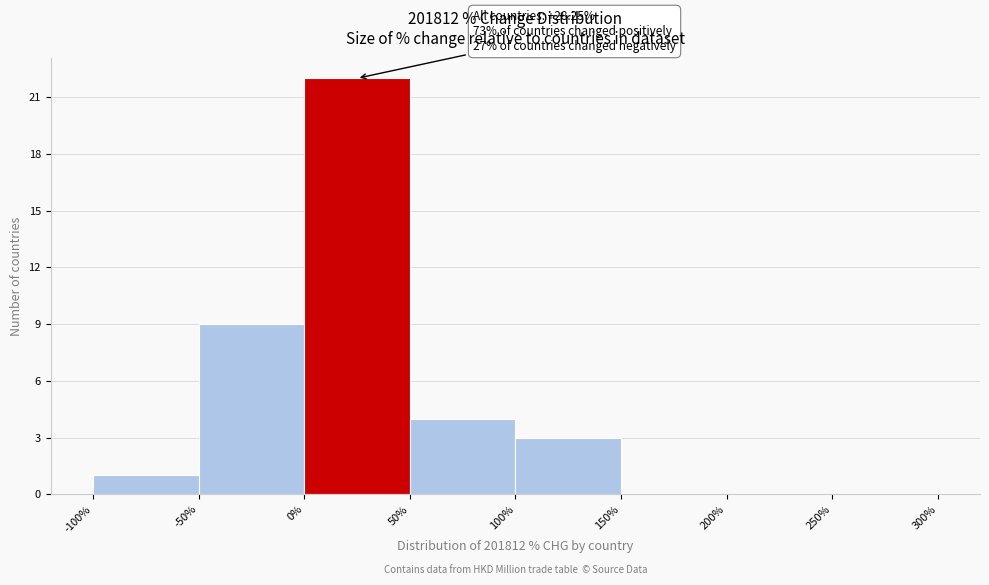

Over which range of the x-axis is the bar tallest?

0% to 50%